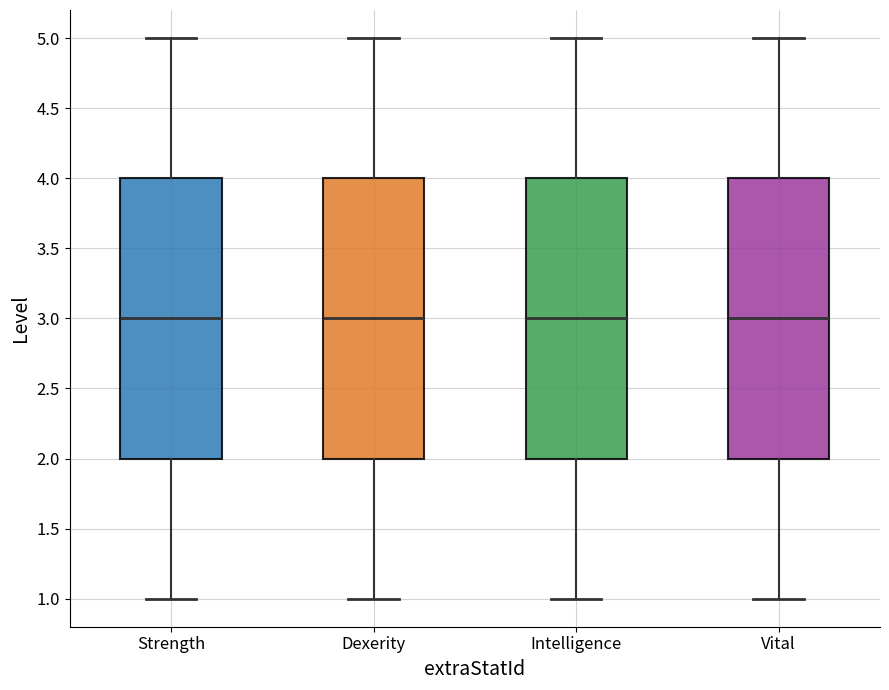

Where is the lower edge of the box for Dexerity on the y-axis? The values are not printed on the chart, so give them approximately, as read against the axis.

2